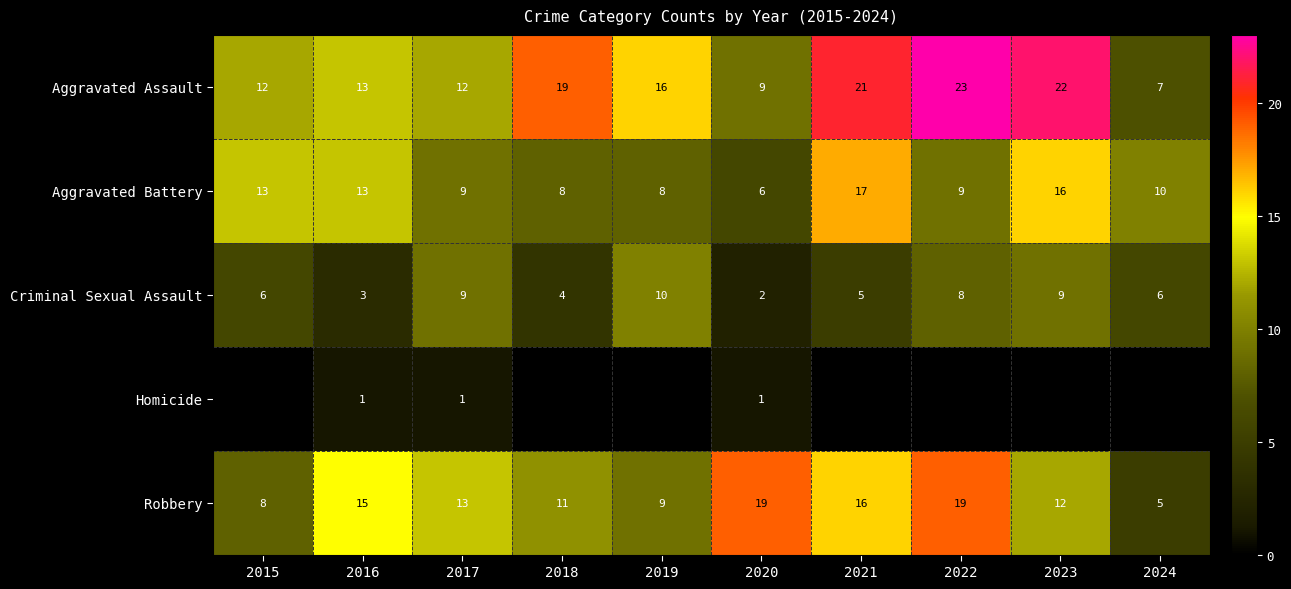

True or false: Criminal Sexual Assault has a value of 6 at 2024.

True